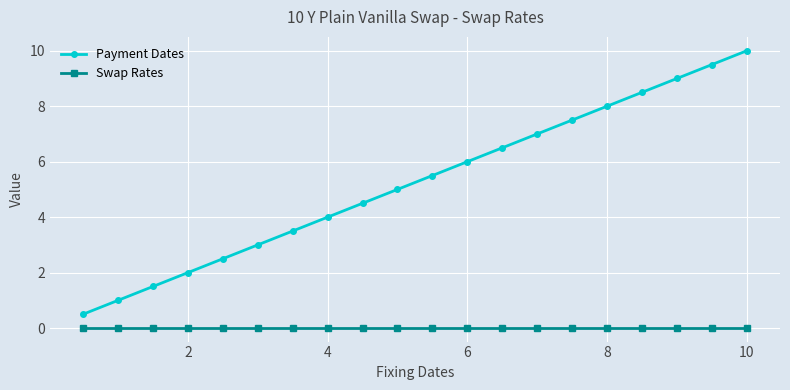

Which series has the largest range (max minus min)?

Payment Dates